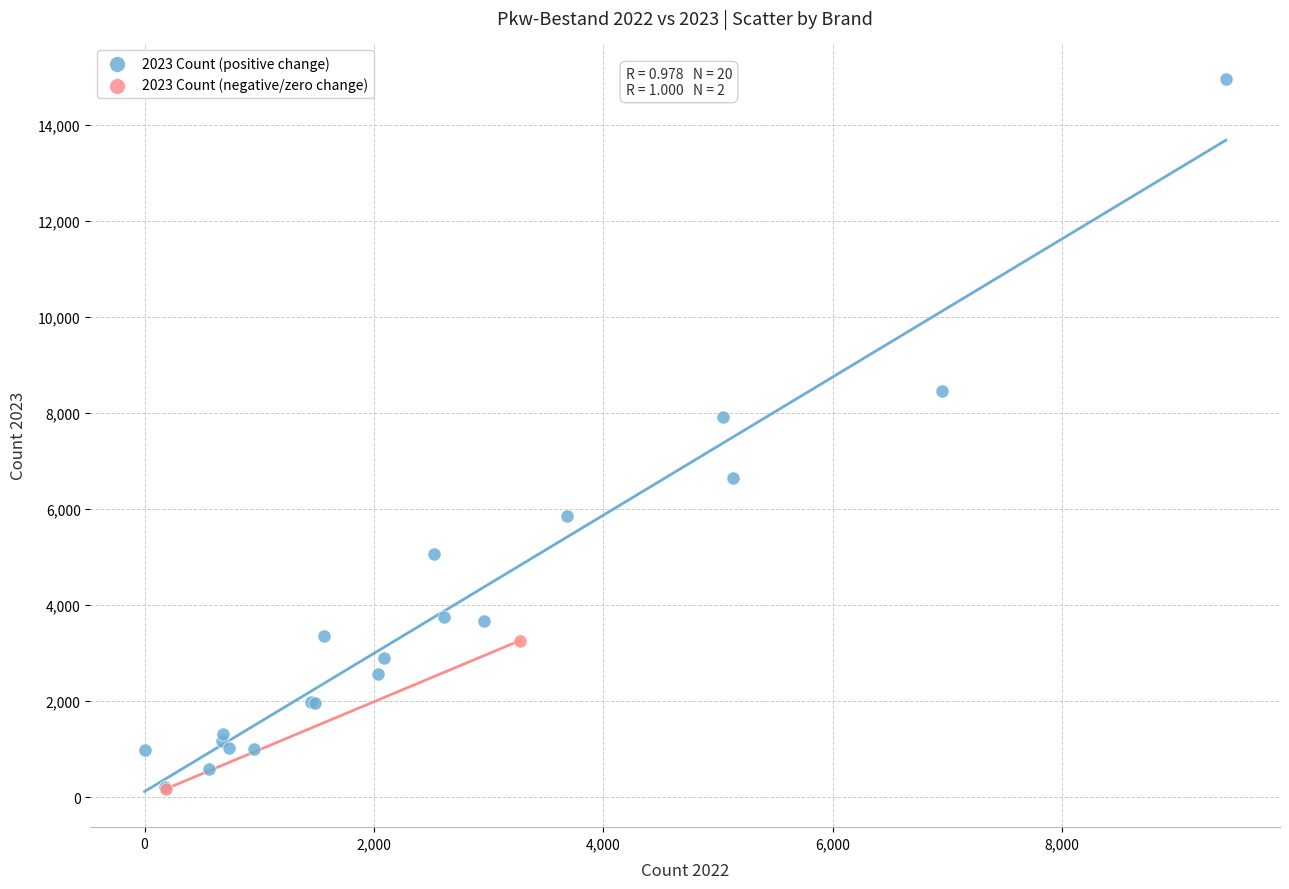

Which series reaches the maximum Y coordinate?

2023 Count (positive change)